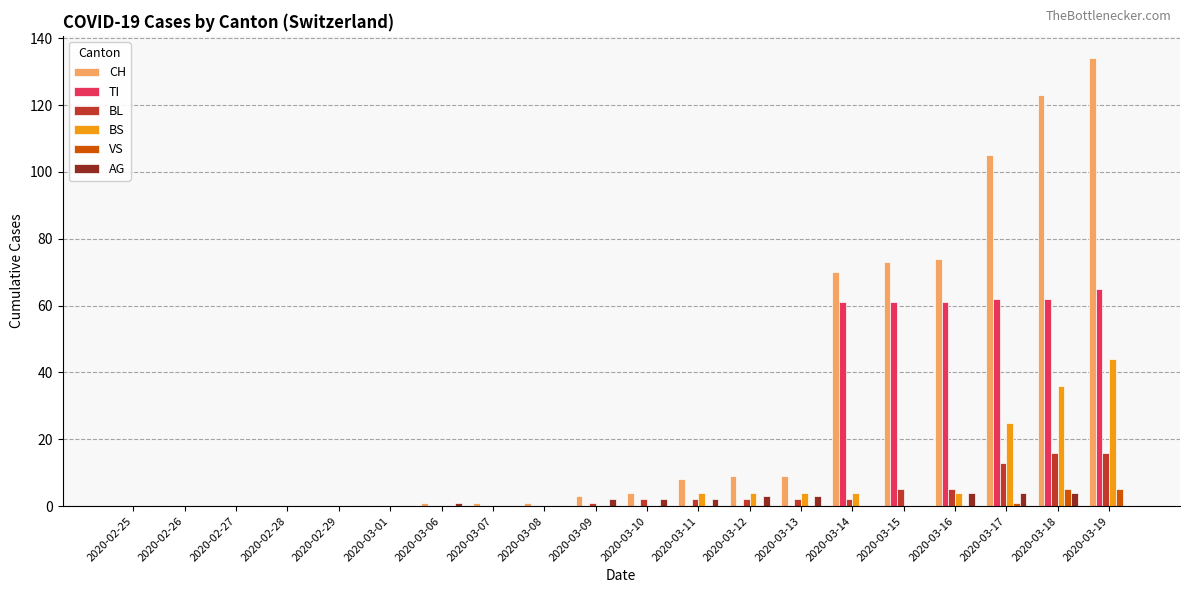

What are all the series names shown in the legend?

CH, TI, BL, BS, VS, AG